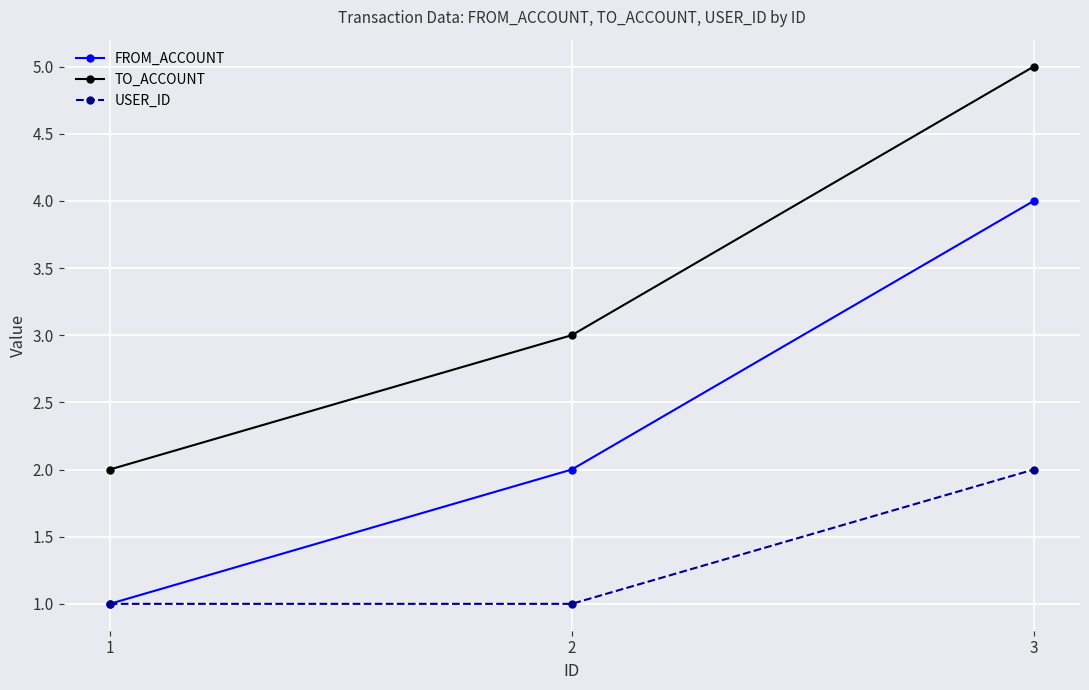

Rank the categories by FROM_ACCOUNT value from lowest to highest.

1, 2, 3